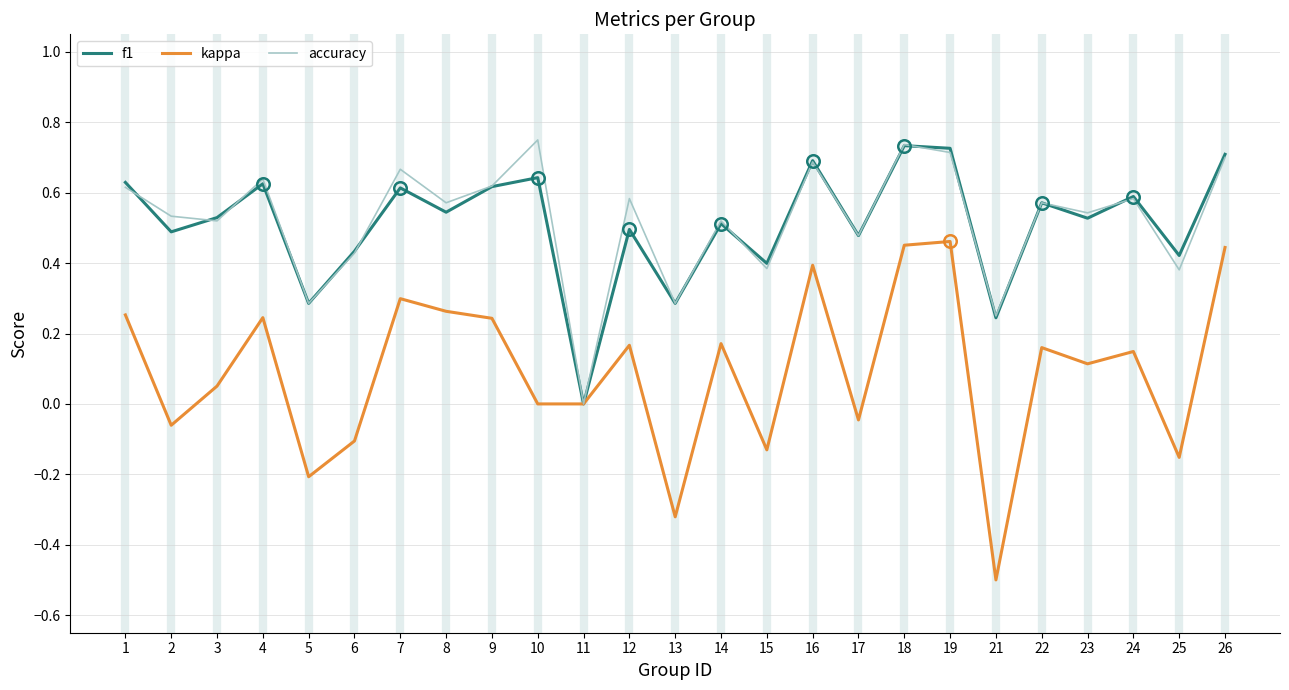

The kappa series shows -0.1 at 2. True or false?

True